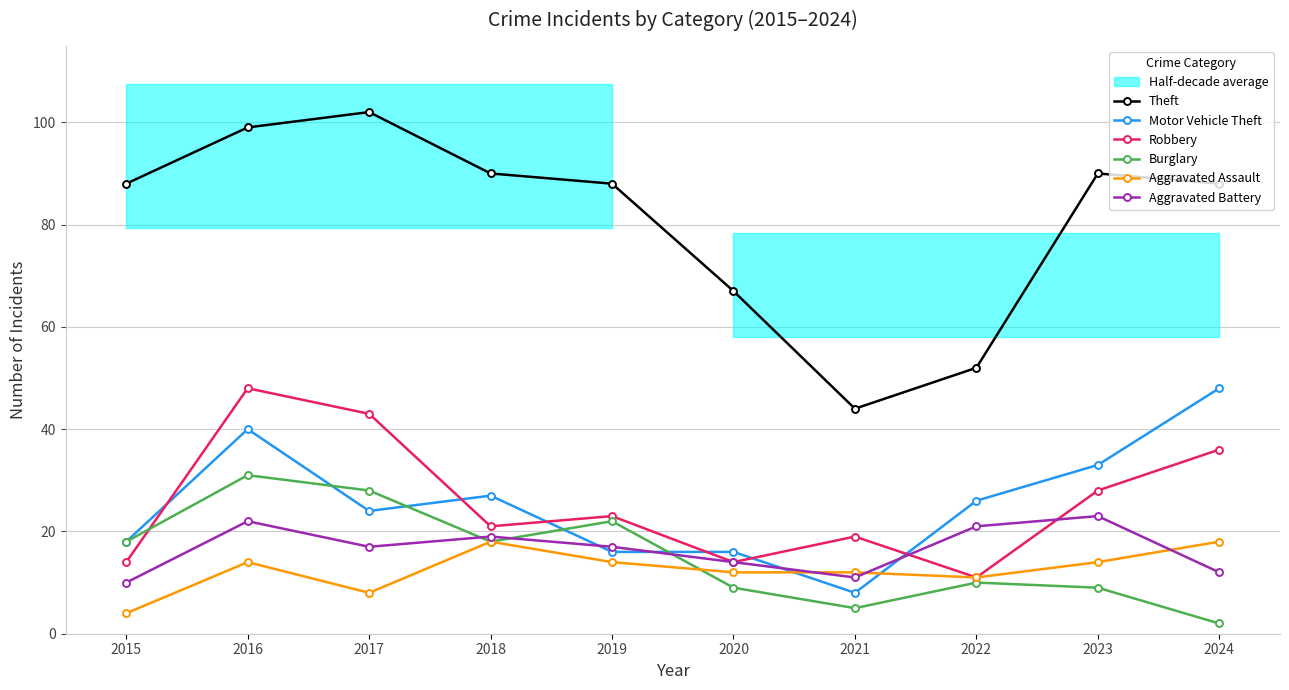

What is the difference between the Burglary values at 2024 and 2016?

29